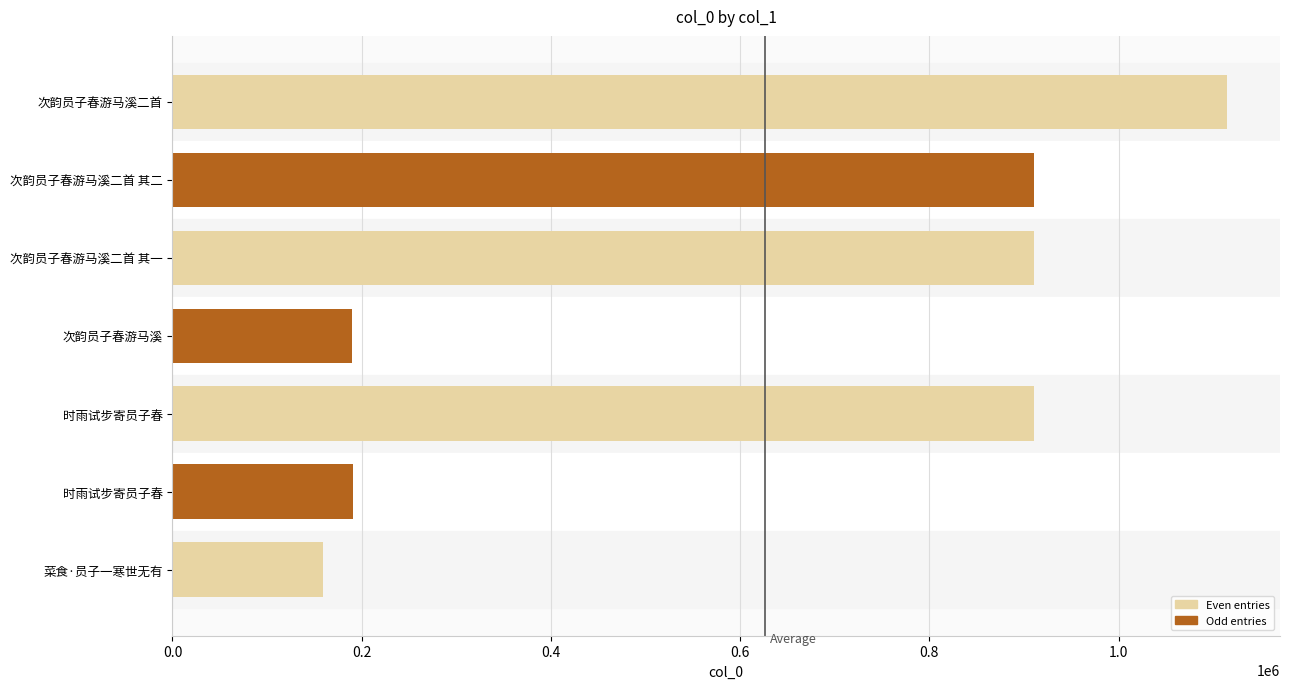

Rank the categories by value from highest to lowest.

次韵员子春游马溪二首, 时雨试步寄员子春, 次韵员子春游马溪二首 其一, 次韵员子春游马溪二首 其二, 时雨试步寄员子春, 次韵员子春游马溪, 菜食·员子一寒世无有